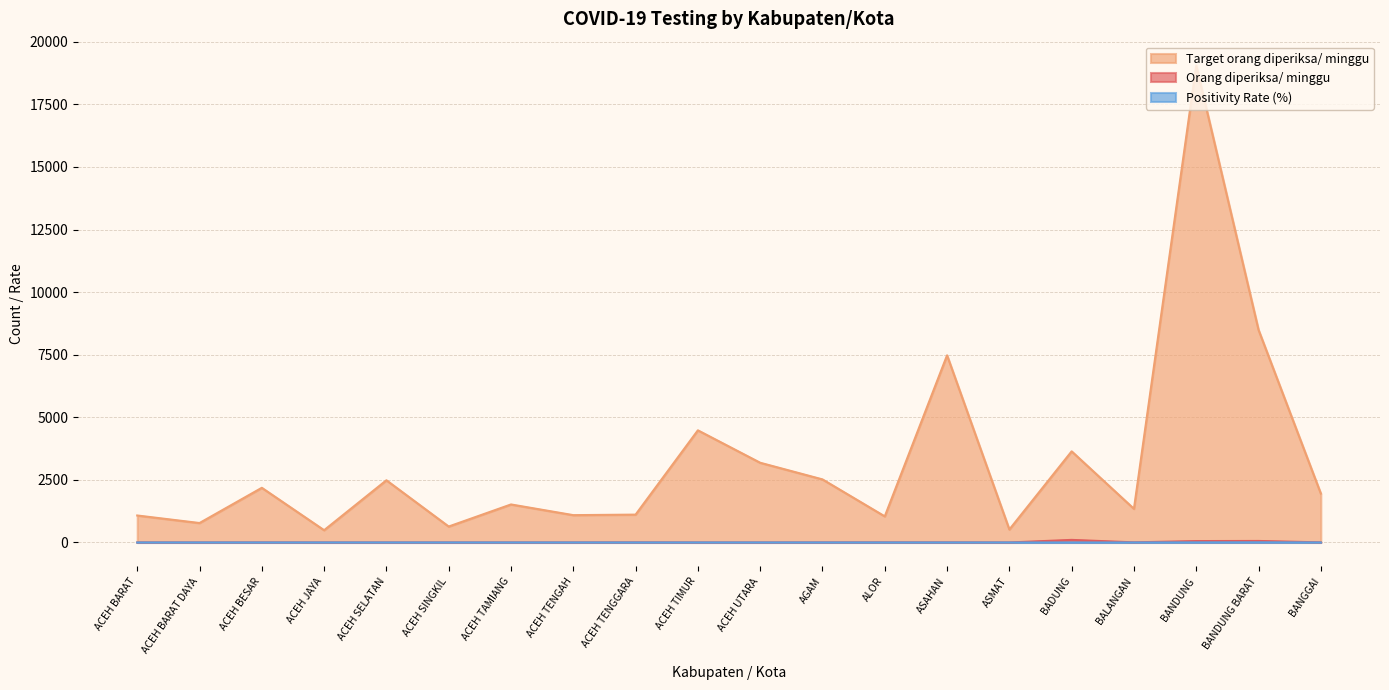

How many Positivity Rate (%) values are between 0 and 1?

18